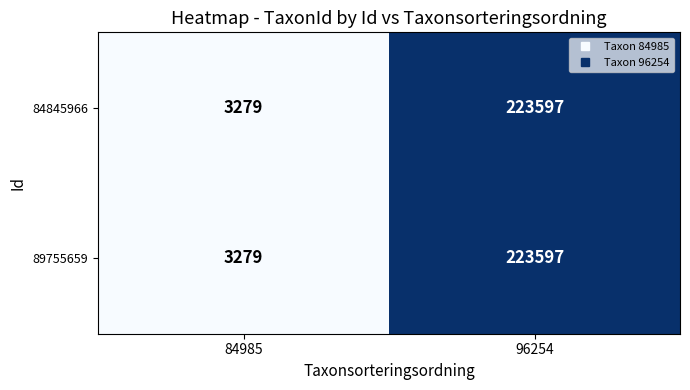

What is the total value across all series at 84985?

6558